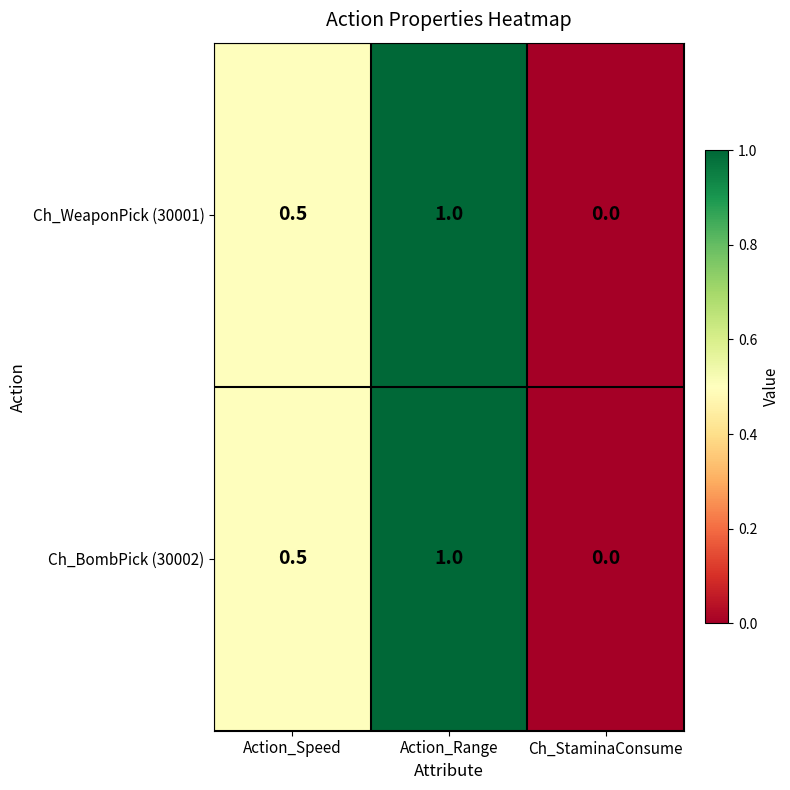

What is the difference between the maximum and second lowest values in the Ch_BombPick (30002) series?

0.5